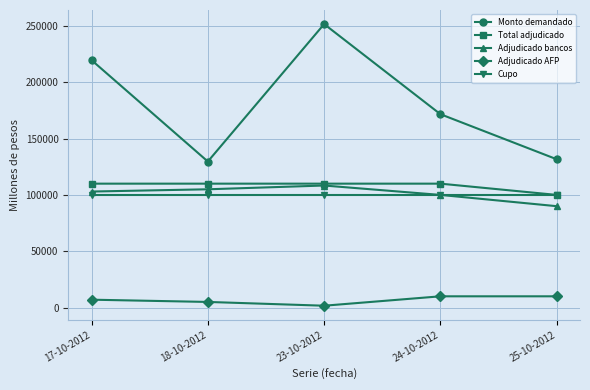

What is the label of the 4th point from the right?

18-10-2012